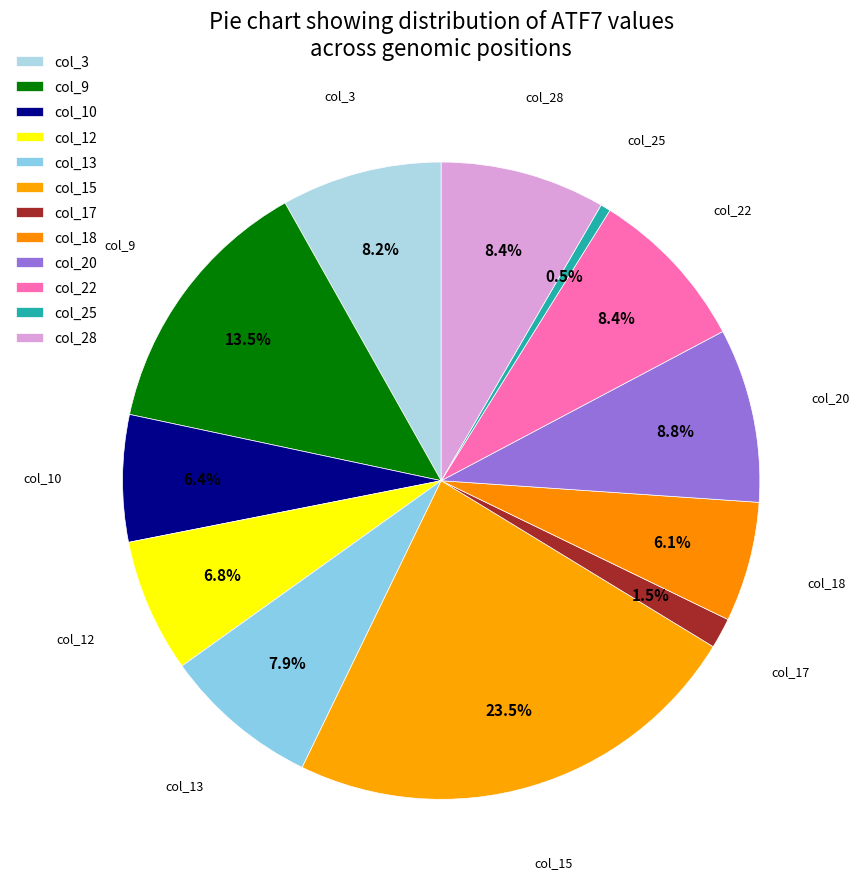

The col_12 slice represents 7% of the pie. True or false?

True